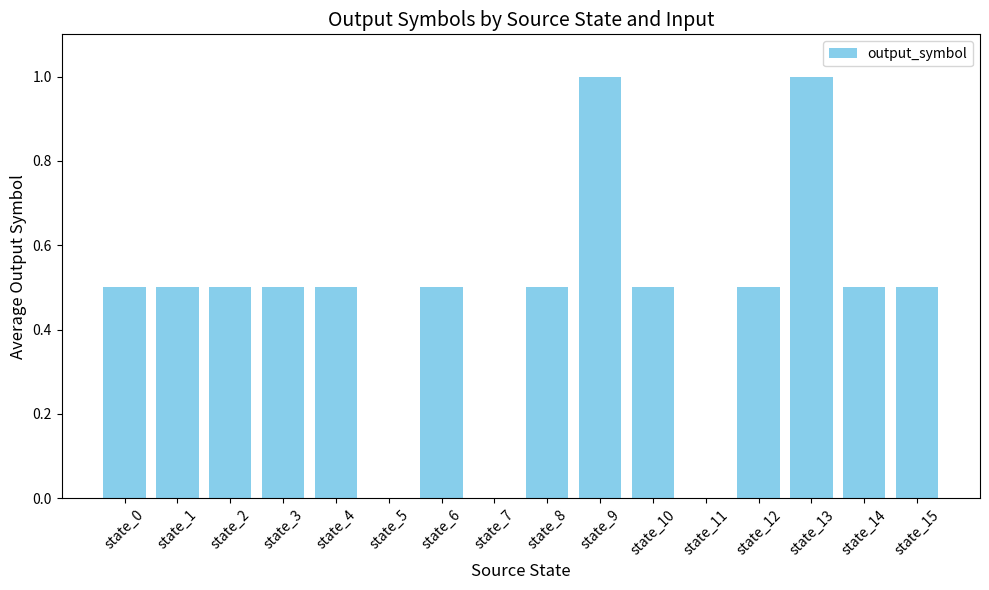

What is the sum of all values?

7.5